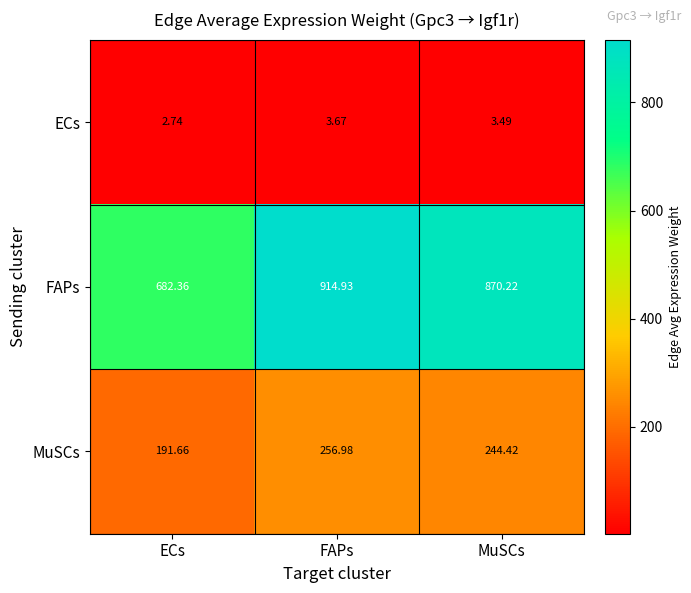

How many distinct data groups are displayed?

3